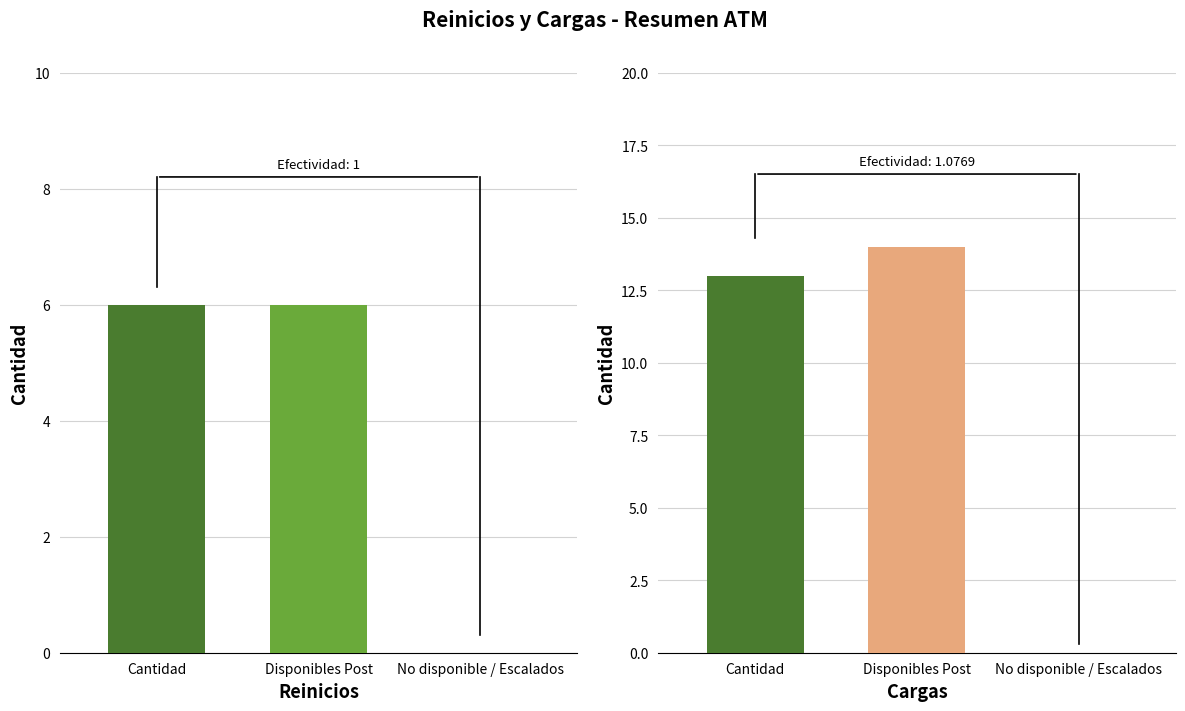

What are all the series names shown in the legend?

Reinicios, Cargas